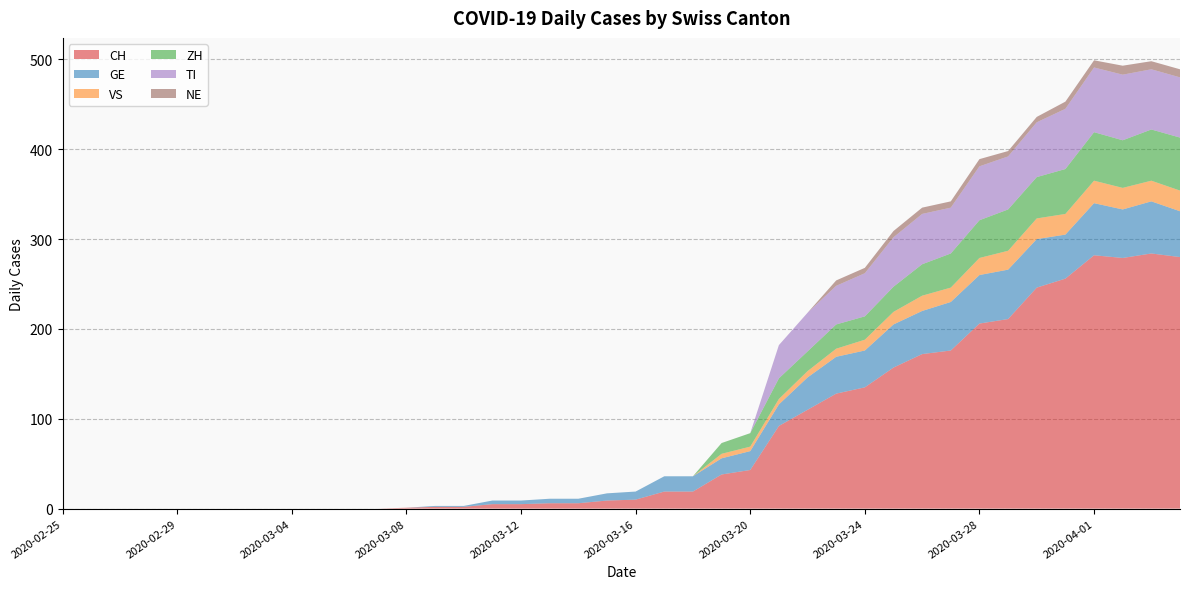

Reading left to right, extract all data points from this chart.

CH: 2020-02-25=0	2020-02-26=0	2020-02-27=0	2020-02-28=0	2020-02-29=0	2020-03-01=0	2020-03-02=0	2020-03-03=0	2020-03-04=0	2020-03-05=0	2020-03-06=0	2020-03-07=0	2020-03-08=1	2020-03-09=2	2020-03-10=2	2020-03-11=5	2020-03-12=5	2020-03-13=6	2020-03-14=6	2020-03-15=9	2020-03-16=10	2020-03-17=19	2020-03-18=19	2020-03-19=38	2020-03-20=43	2020-03-21=92	2020-03-22=110	2020-03-23=128	2020-03-24=135	2020-03-25=157	2020-03-26=172	2020-03-27=176	2020-03-28=206	2020-03-29=211	2020-03-30=246	2020-03-31=256	2020-04-01=282	2020-04-02=279	2020-04-03=284	2020-04-04=280
GE: 2020-02-25=0	2020-02-26=0	2020-02-27=0	2020-02-28=0	2020-02-29=0	2020-03-01=0	2020-03-02=0	2020-03-03=0	2020-03-04=0	2020-03-05=0	2020-03-06=0	2020-03-07=0	2020-03-08=0	2020-03-09=1	2020-03-10=1	2020-03-11=4	2020-03-12=4	2020-03-13=5	2020-03-14=5	2020-03-15=8	2020-03-16=9	2020-03-17=17	2020-03-18=17	2020-03-19=18	2020-03-20=21	2020-03-21=24	2020-03-22=36	2020-03-23=41	2020-03-24=41	2020-03-25=48	2020-03-26=48	2020-03-27=54	2020-03-28=54	2020-03-29=55	2020-03-30=54	2020-03-31=49	2020-04-01=58	2020-04-02=54	2020-04-03=58	2020-04-04=51
VS: 2020-02-25=0	2020-02-26=0	2020-02-27=0	2020-02-28=0	2020-02-29=0	2020-03-01=0	2020-03-02=0	2020-03-03=0	2020-03-04=0	2020-03-05=0	2020-03-06=0	2020-03-07=0	2020-03-08=0	2020-03-09=0	2020-03-10=0	2020-03-11=0	2020-03-12=0	2020-03-13=0	2020-03-14=0	2020-03-15=0	2020-03-16=0	2020-03-17=0	2020-03-18=0	2020-03-19=5	2020-03-20=5	2020-03-21=6	2020-03-22=7	2020-03-23=9	2020-03-24=12	2020-03-25=14	2020-03-26=17	2020-03-27=16	2020-03-28=19	2020-03-29=21	2020-03-30=23	2020-03-31=23	2020-04-01=25	2020-04-02=24	2020-04-03=23	2020-04-04=23
ZH: 2020-02-25=0	2020-02-26=0	2020-02-27=0	2020-02-28=0	2020-02-29=0	2020-03-01=0	2020-03-02=0	2020-03-03=0	2020-03-04=0	2020-03-05=0	2020-03-06=0	2020-03-07=0	2020-03-08=0	2020-03-09=0	2020-03-10=0	2020-03-11=0	2020-03-12=0	2020-03-13=0	2020-03-14=0	2020-03-15=0	2020-03-16=0	2020-03-17=0	2020-03-18=0	2020-03-19=12	2020-03-20=15	2020-03-21=23	2020-03-22=22	2020-03-23=27	2020-03-24=26	2020-03-25=28	2020-03-26=35	2020-03-27=38	2020-03-28=42	2020-03-29=46	2020-03-30=46	2020-03-31=50	2020-04-01=54	2020-04-02=53	2020-04-03=57	2020-04-04=59
TI: 2020-02-25=0	2020-02-26=0	2020-02-27=0	2020-02-28=0	2020-02-29=0	2020-03-01=0	2020-03-02=0	2020-03-03=0	2020-03-04=0	2020-03-05=0	2020-03-06=0	2020-03-07=0	2020-03-08=0	2020-03-09=0	2020-03-10=0	2020-03-11=0	2020-03-12=0	2020-03-13=0	2020-03-14=0	2020-03-15=0	2020-03-16=0	2020-03-17=0	2020-03-18=0	2020-03-19=0	2020-03-20=0	2020-03-21=37	2020-03-22=43	2020-03-23=43	2020-03-24=48	2020-03-25=55	2020-03-26=56	2020-03-27=51	2020-03-28=60	2020-03-29=59	2020-03-30=61	2020-03-31=67	2020-04-01=72	2020-04-02=73	2020-04-03=67	2020-04-04=67
NE: 2020-02-25=0	2020-02-26=0	2020-02-27=0	2020-02-28=0	2020-02-29=0	2020-03-01=0	2020-03-02=0	2020-03-03=0	2020-03-04=0	2020-03-05=0	2020-03-06=0	2020-03-07=0	2020-03-08=0	2020-03-09=0	2020-03-10=0	2020-03-11=0	2020-03-12=0	2020-03-13=0	2020-03-14=0	2020-03-15=0	2020-03-16=0	2020-03-17=0	2020-03-18=0	2020-03-19=0	2020-03-20=0	2020-03-21=0	2020-03-22=0	2020-03-23=6	2020-03-24=6	2020-03-25=7	2020-03-26=7	2020-03-27=7	2020-03-28=8	2020-03-29=6	2020-03-30=6	2020-03-31=8	2020-04-01=8	2020-04-02=10	2020-04-03=9	2020-04-04=9